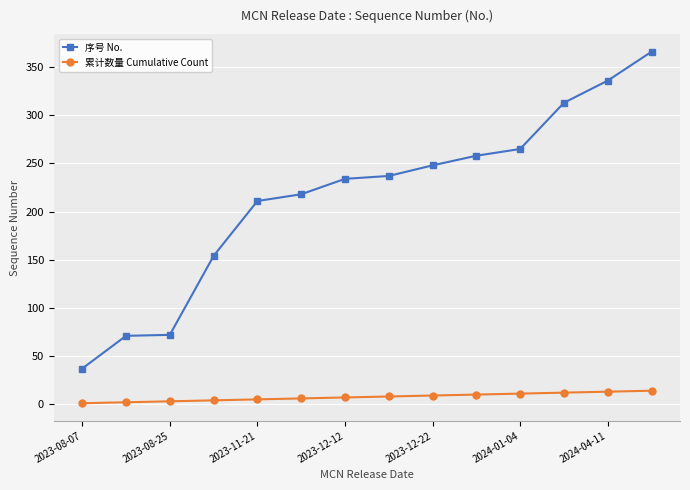

True or false: 序号 No. has more than 2 interior local peaks.

False